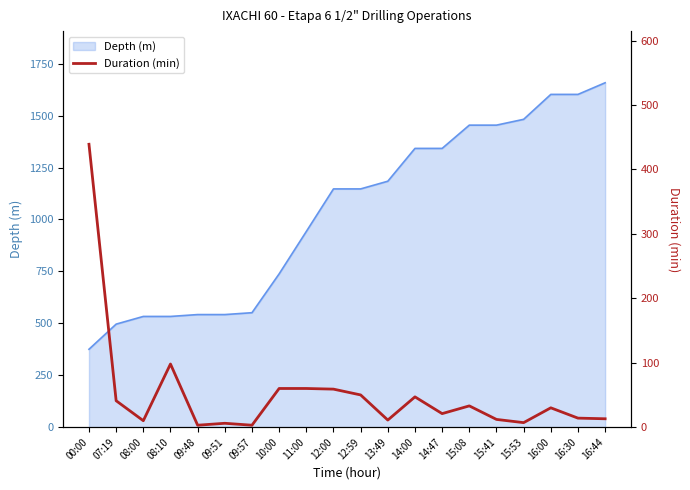

At which label does the data first exceed 30?

00:00